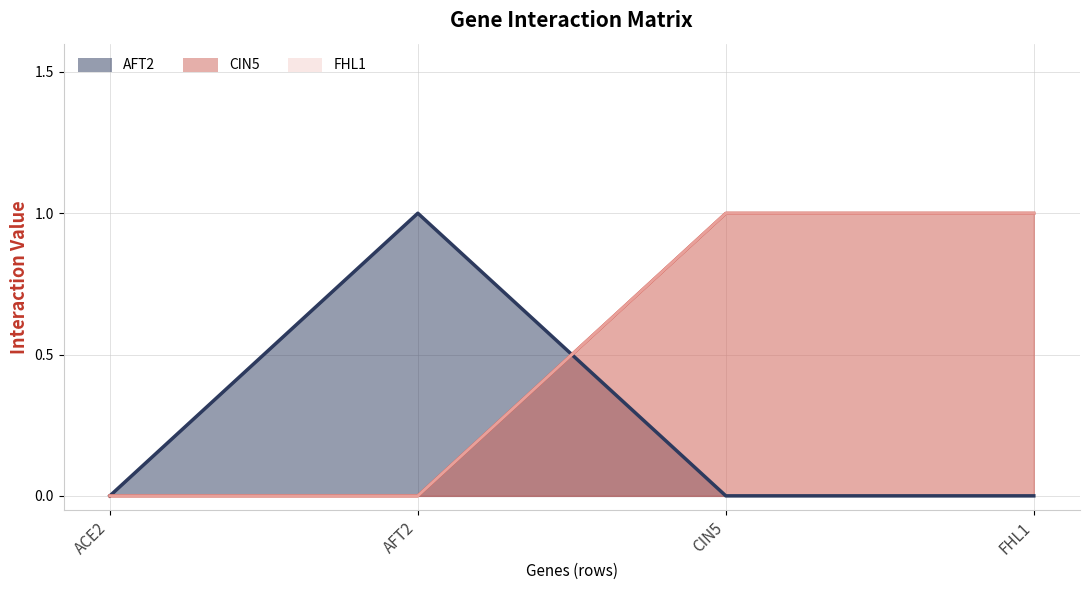

What is the spread (max minus min) of values at CIN5?

1